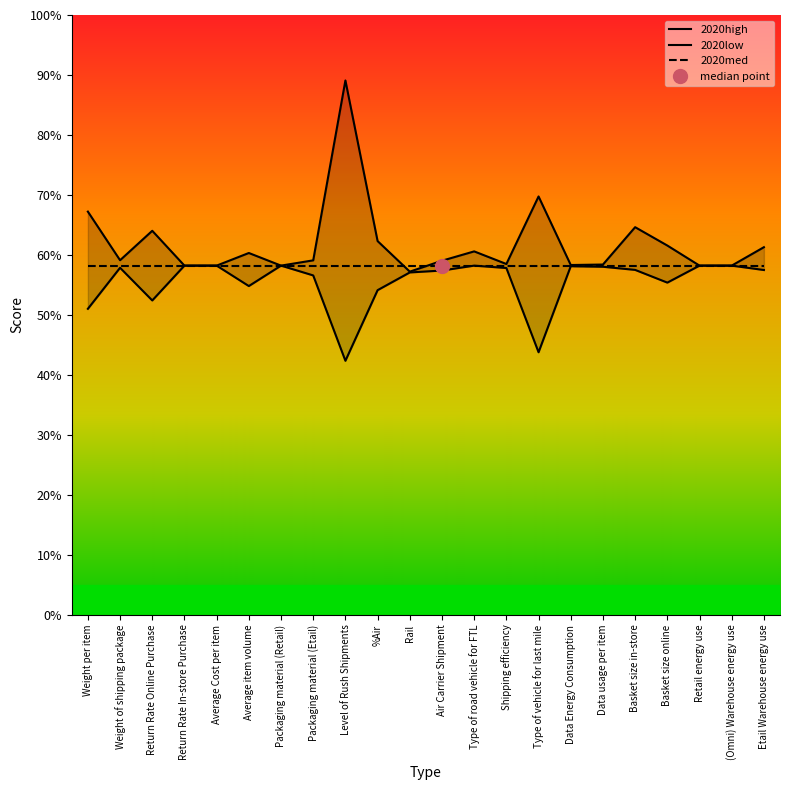

Where does the 2020high series first go above 59?

Weight per item